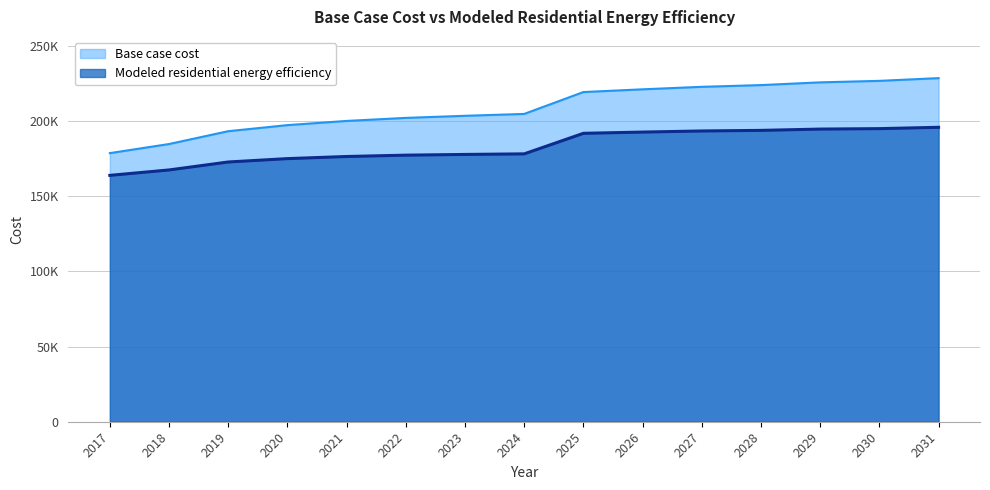

True or false: Base case cost has more than 2 interior local peaks.

False